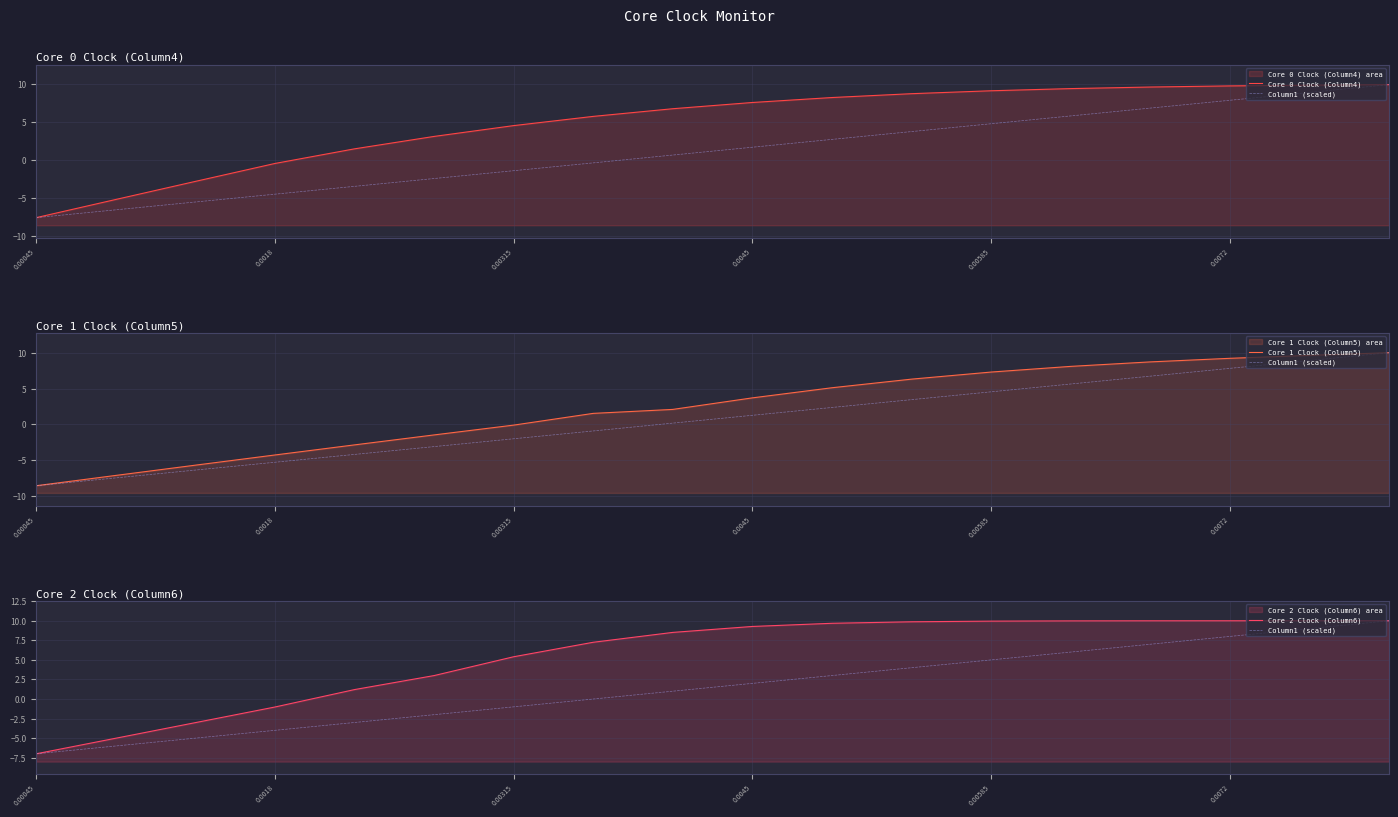

What is the difference between the maximum and minimum values in the Core 0 Clock (Column4) series?

17.5